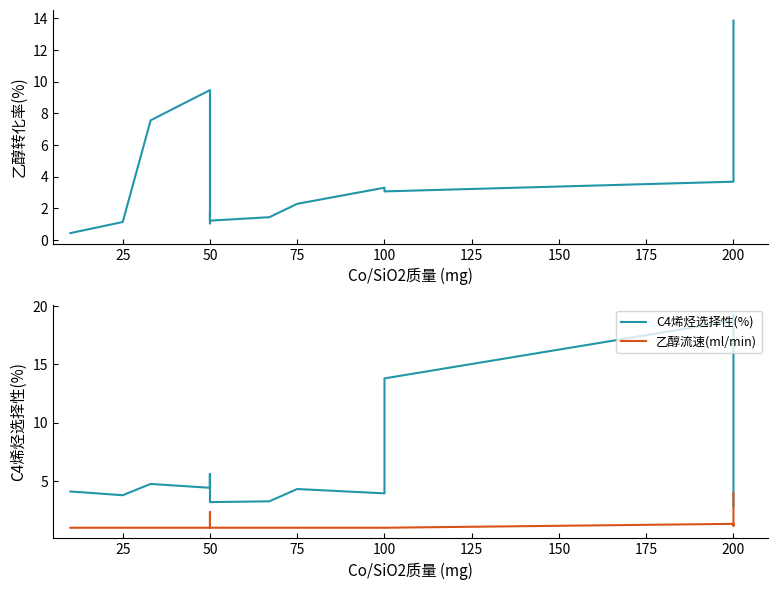

What is the sum of all 乙醇流速(ml/min) values?

30.5